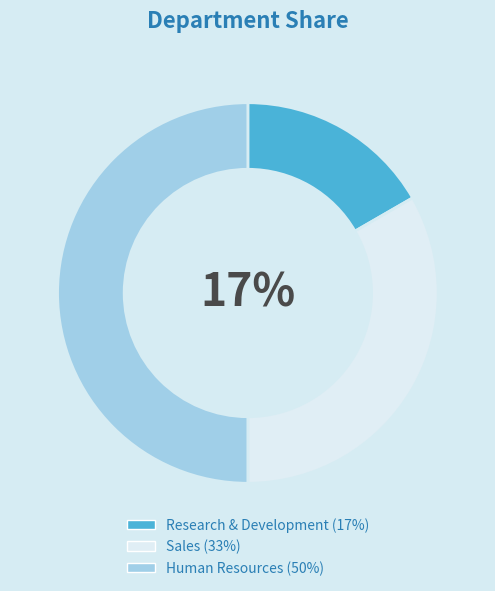

What percentage is the Human Resources slice, to the nearest percent?

50%